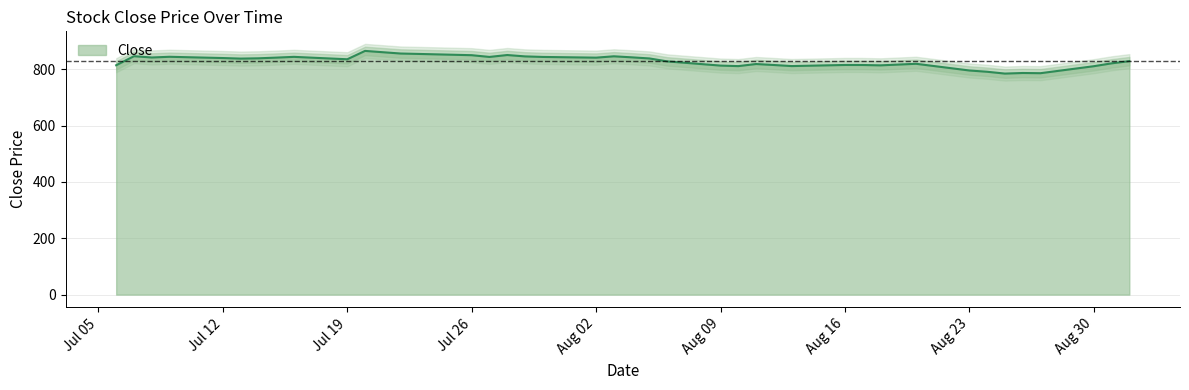

What is the difference between the maximum and second lowest values?

79.1